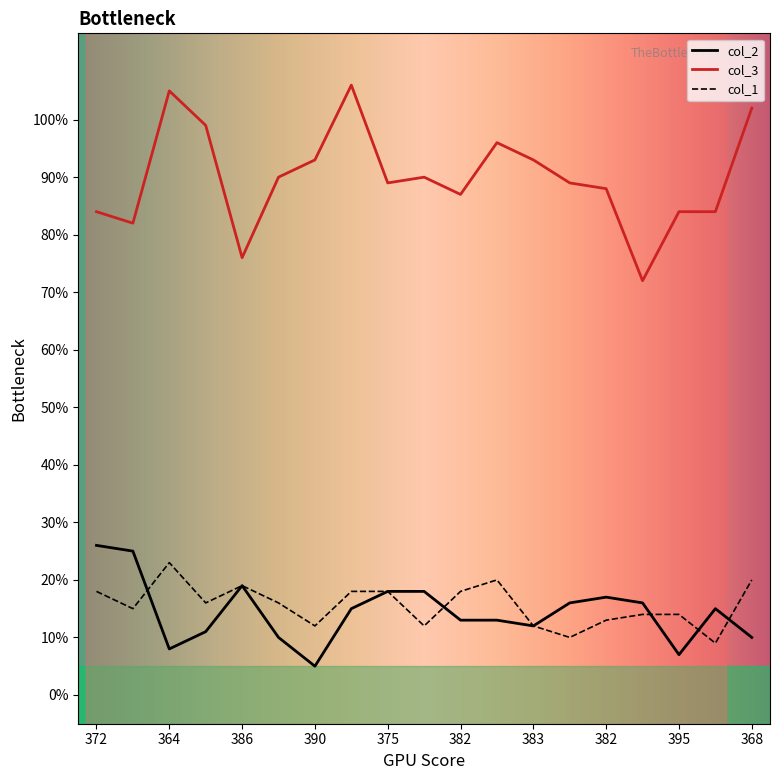

What is the greatest value displayed?

106